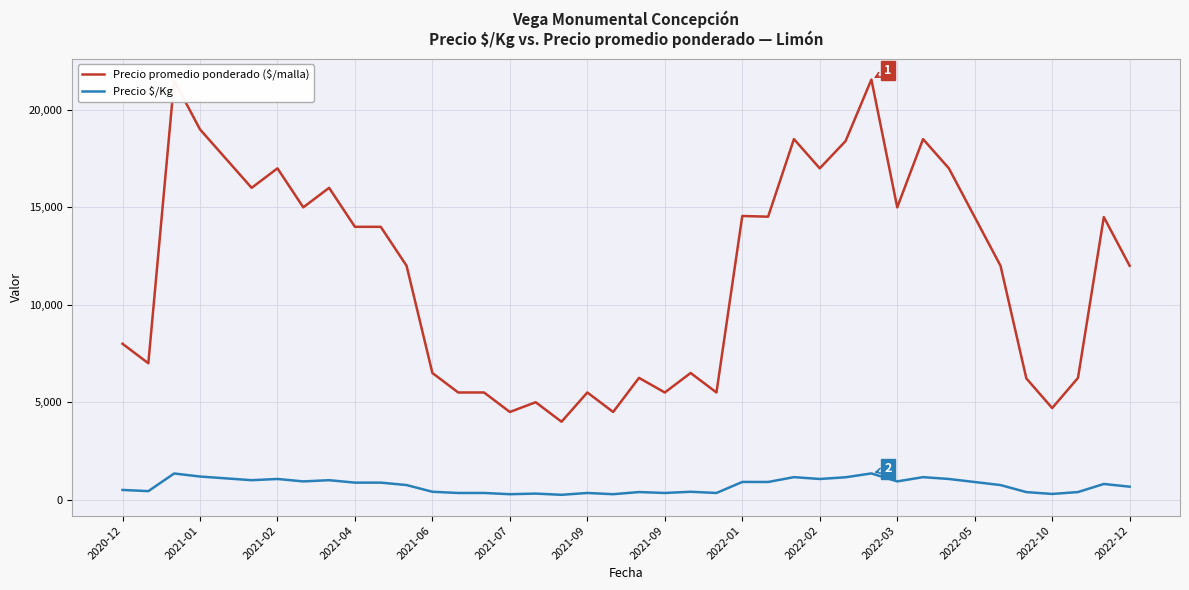

What is the maximum value for Precio $/Kg?

1347